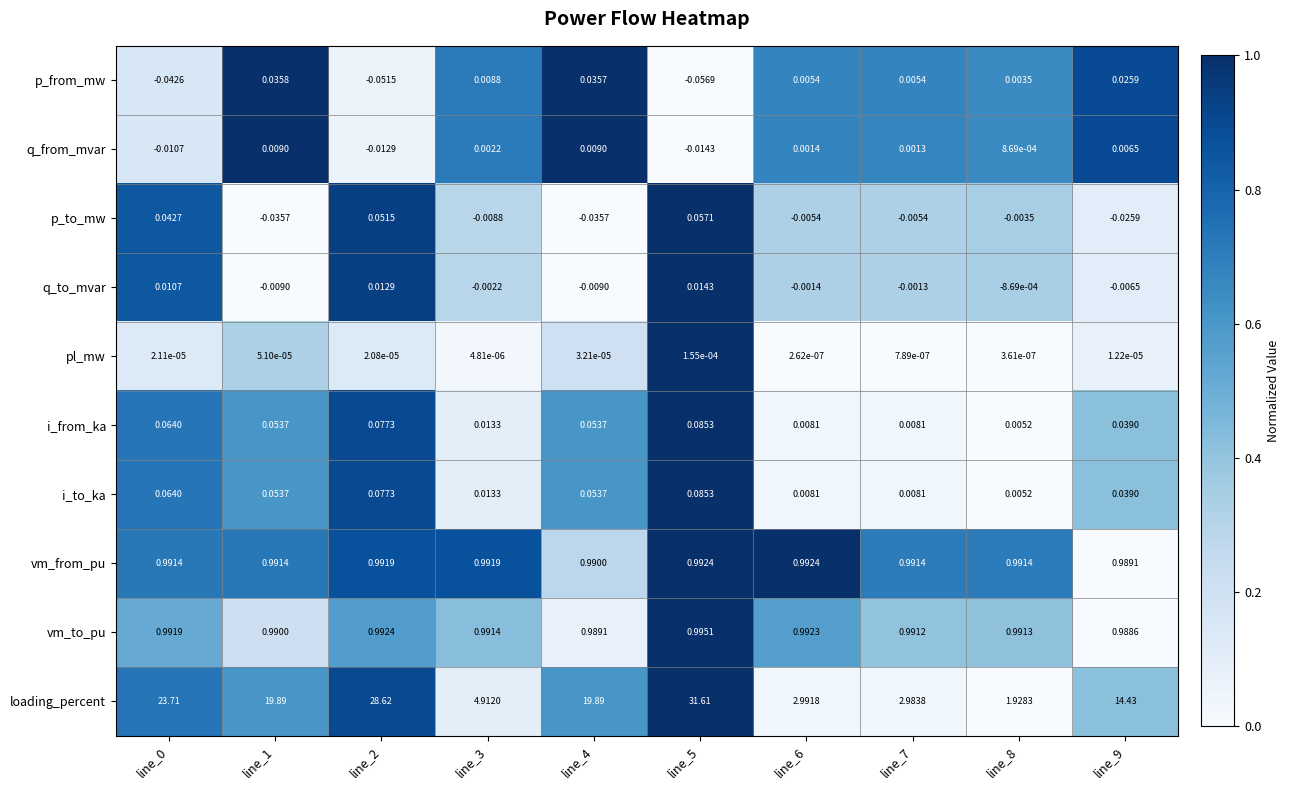

Which series has the widest spread of values?

loading_percent